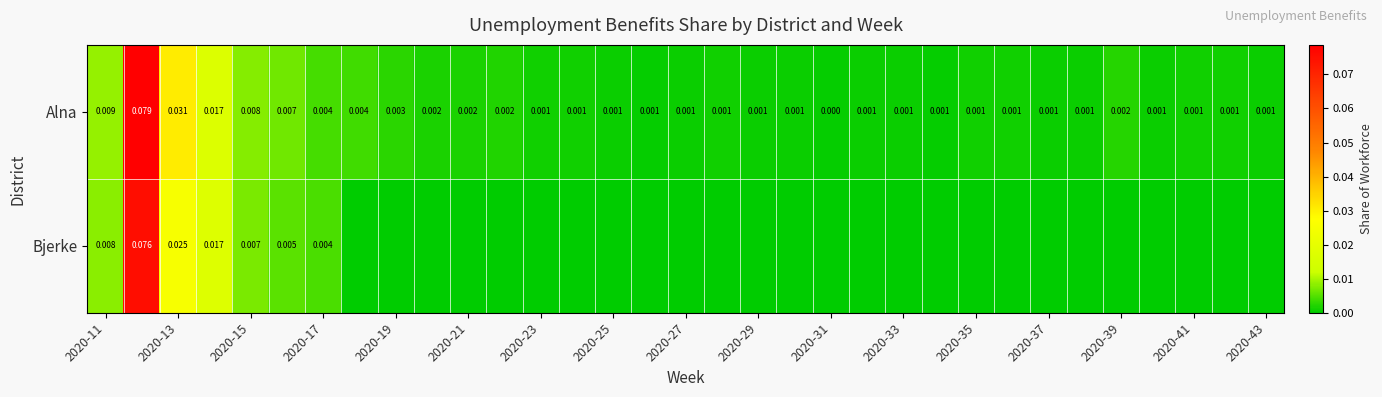

What is the maximum value shown in the chart?

0.1